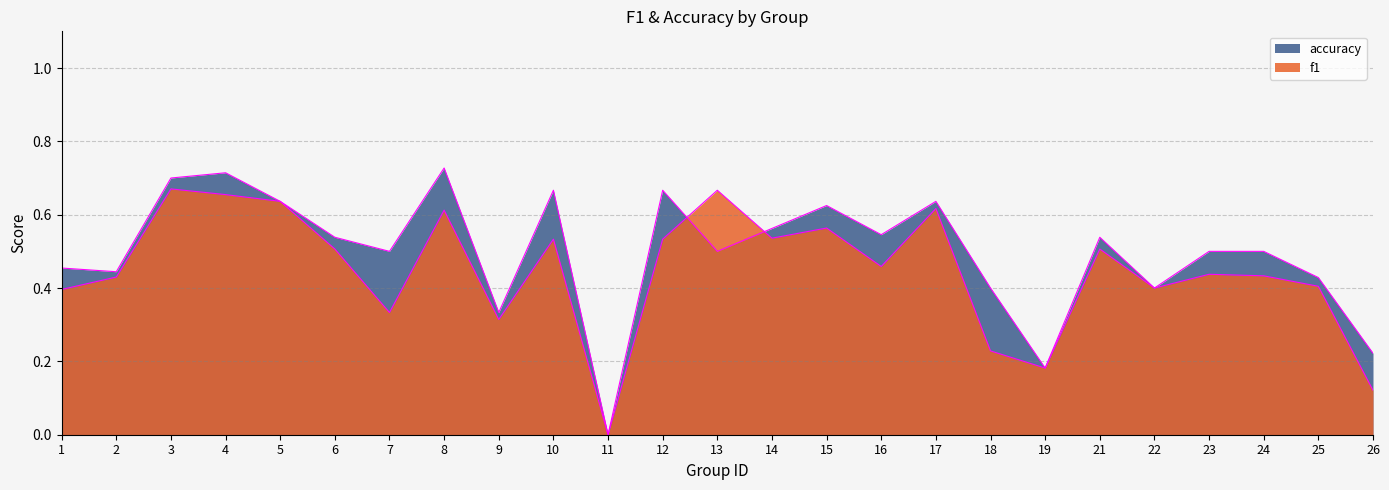

Which label corresponds to the largest value in the chart?

8